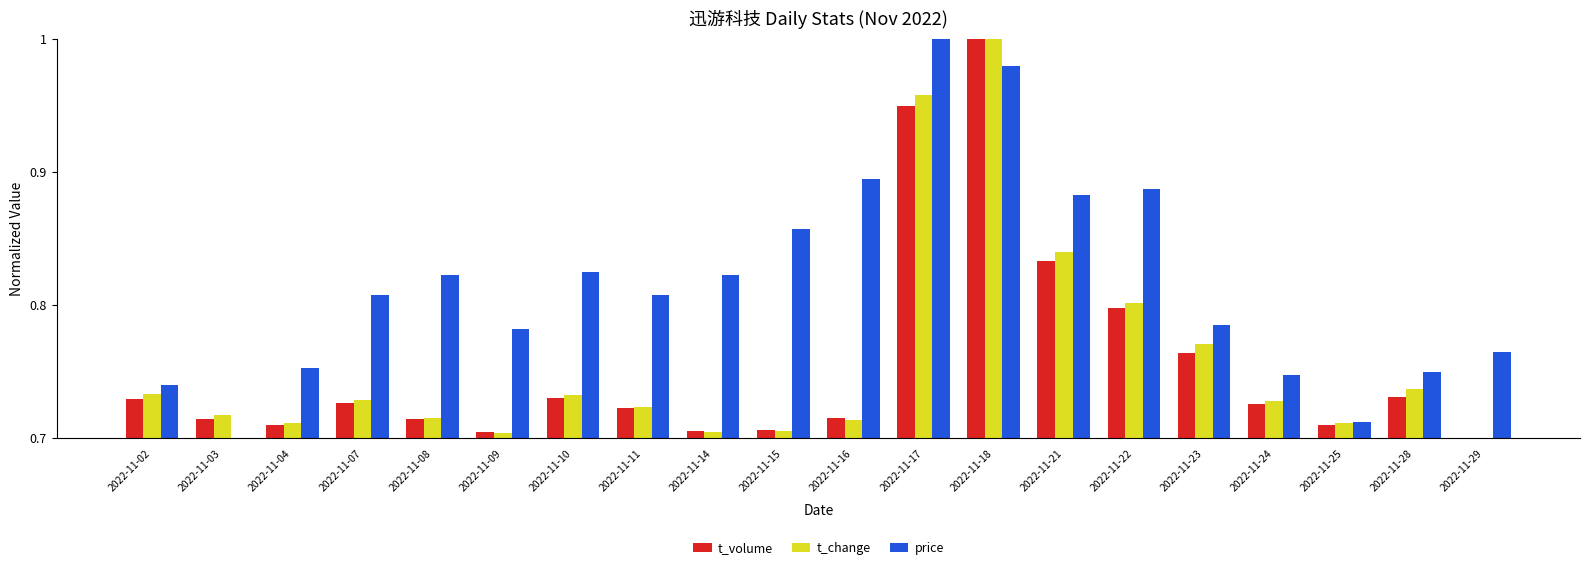

What is the sum of all price values?

16.3